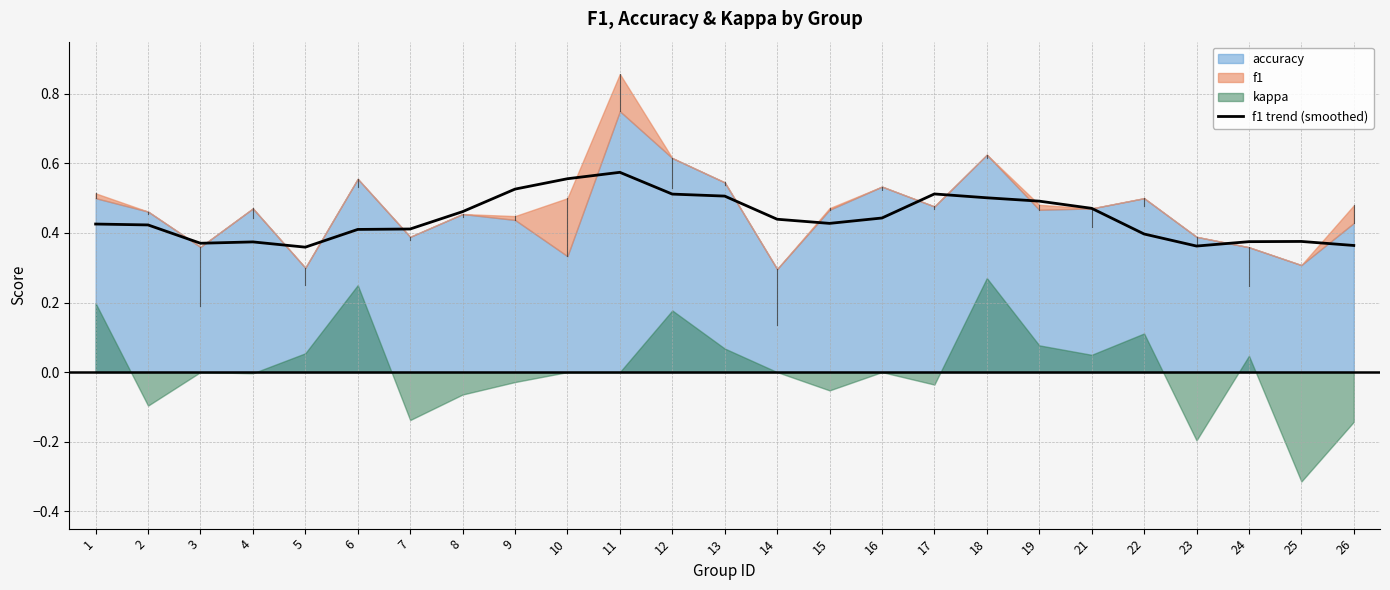

Which has a higher value, 24 or 18?

18